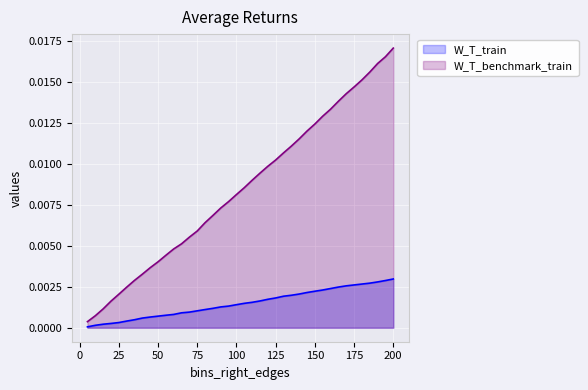

Which series has the largest total across all categories?

W_T_benchmark_train